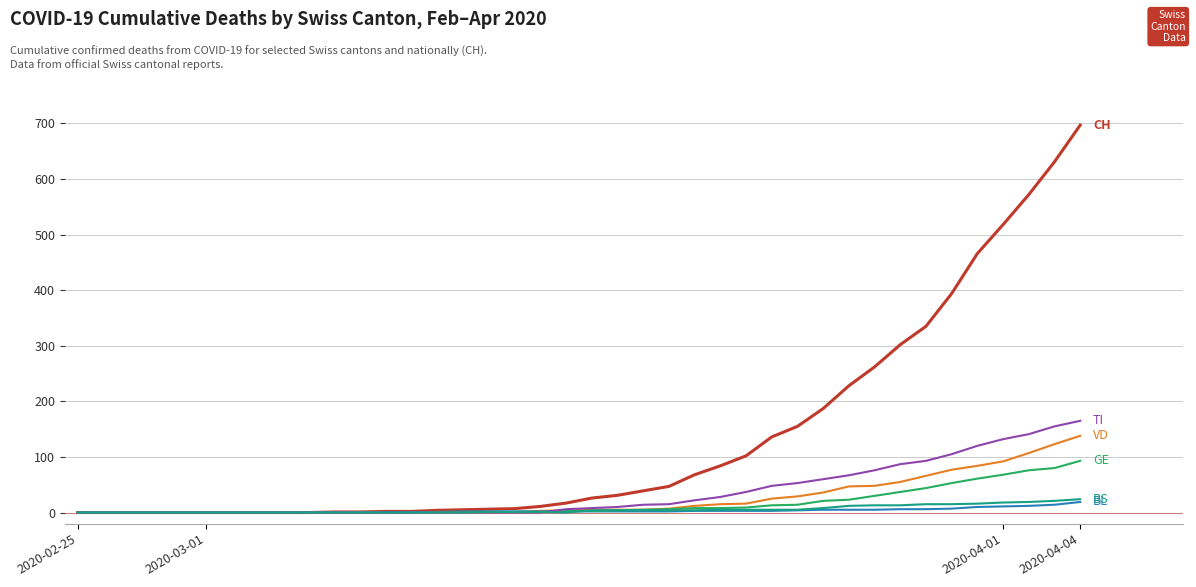

What is the maximum value shown in the chart?

697